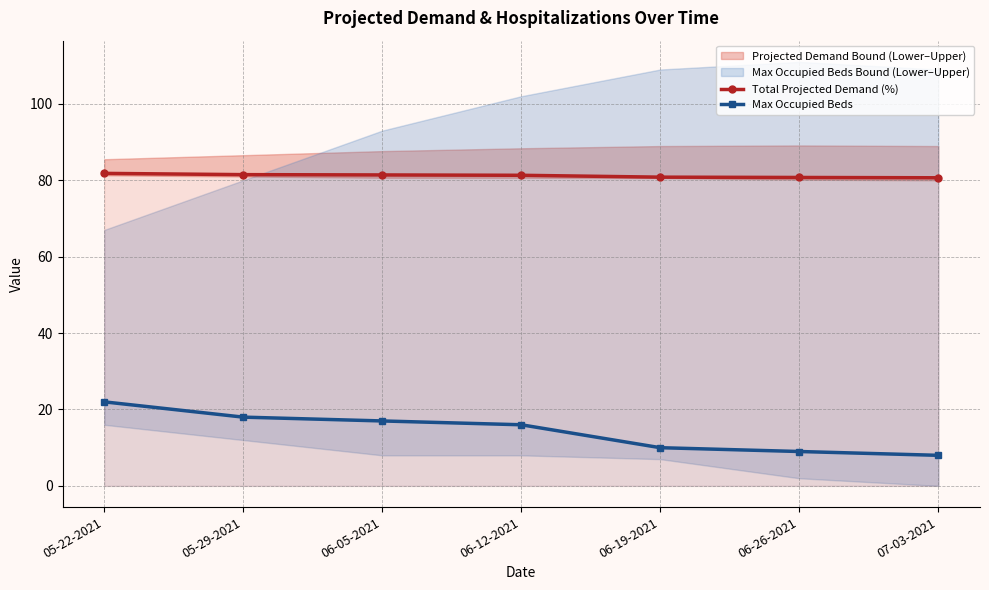

What is the spread (max minus min) of values at 06-19-2021?

70.8